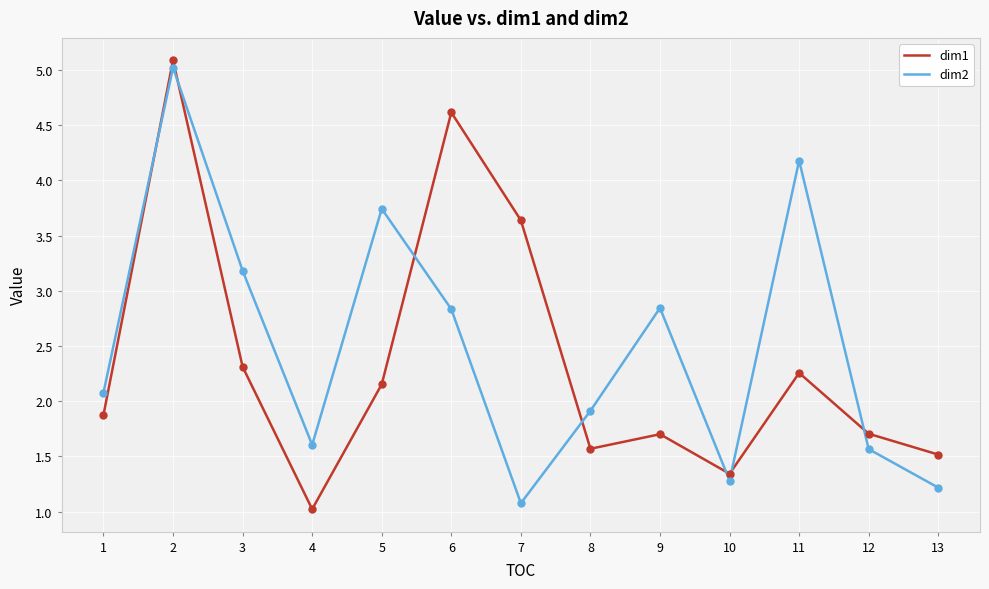

What is the difference between the highest and lowest values at 4?

0.6